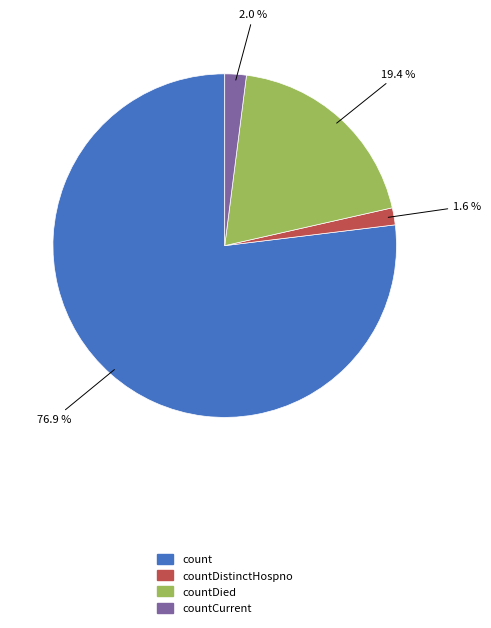

Is there a majority slice in this chart?

Yes